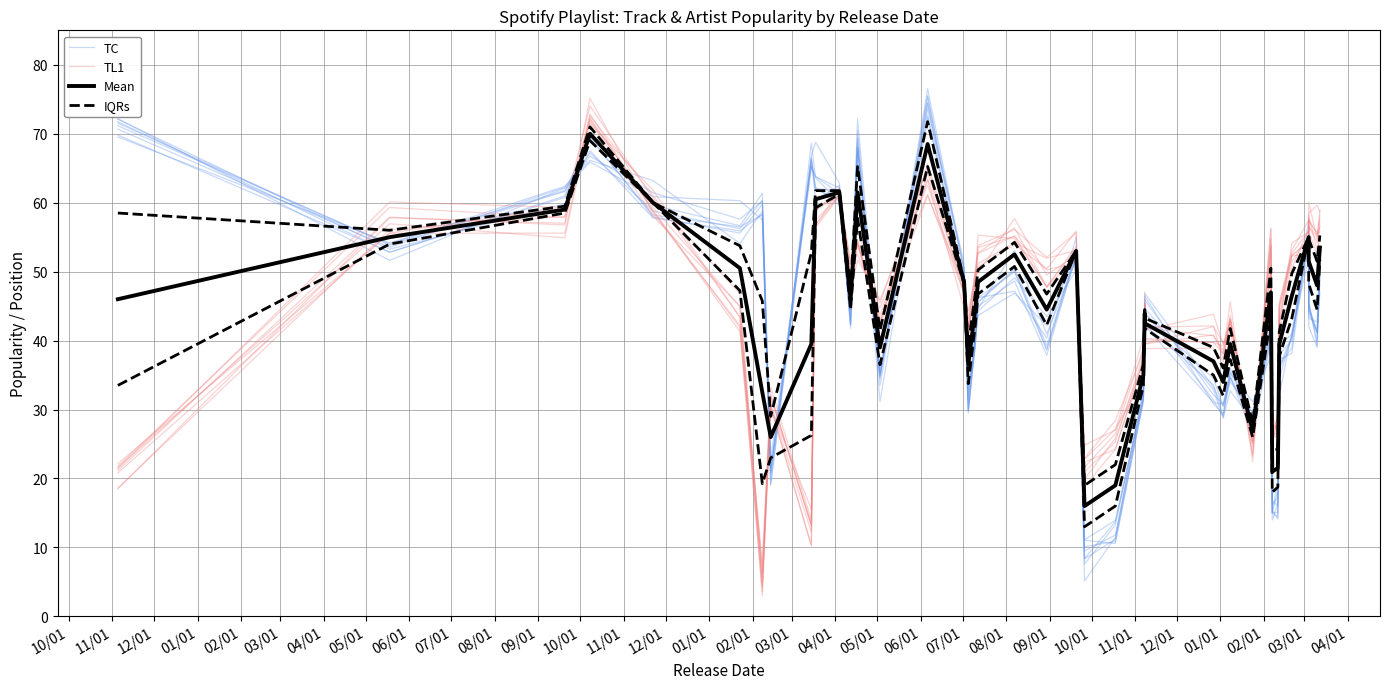

How many lines are shown in the chart?

4